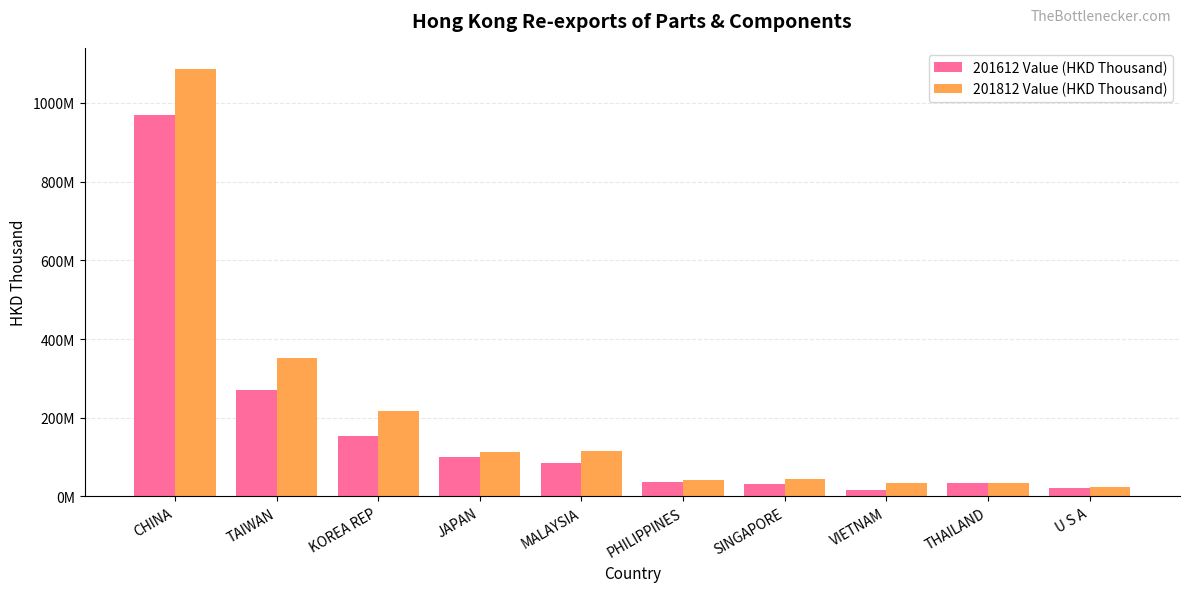

List the series in order of their peak value, highest first.

201812 Value (HKD Thousand), 201612 Value (HKD Thousand)